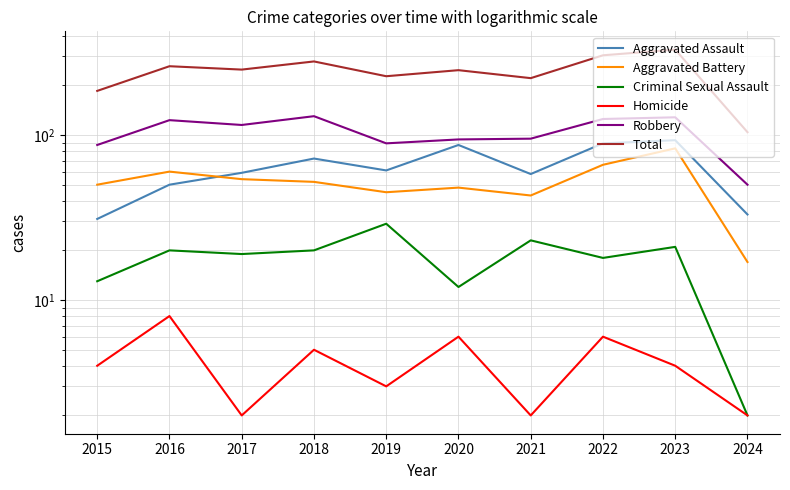

What is the value of the Total point at the 8th from the left?

304